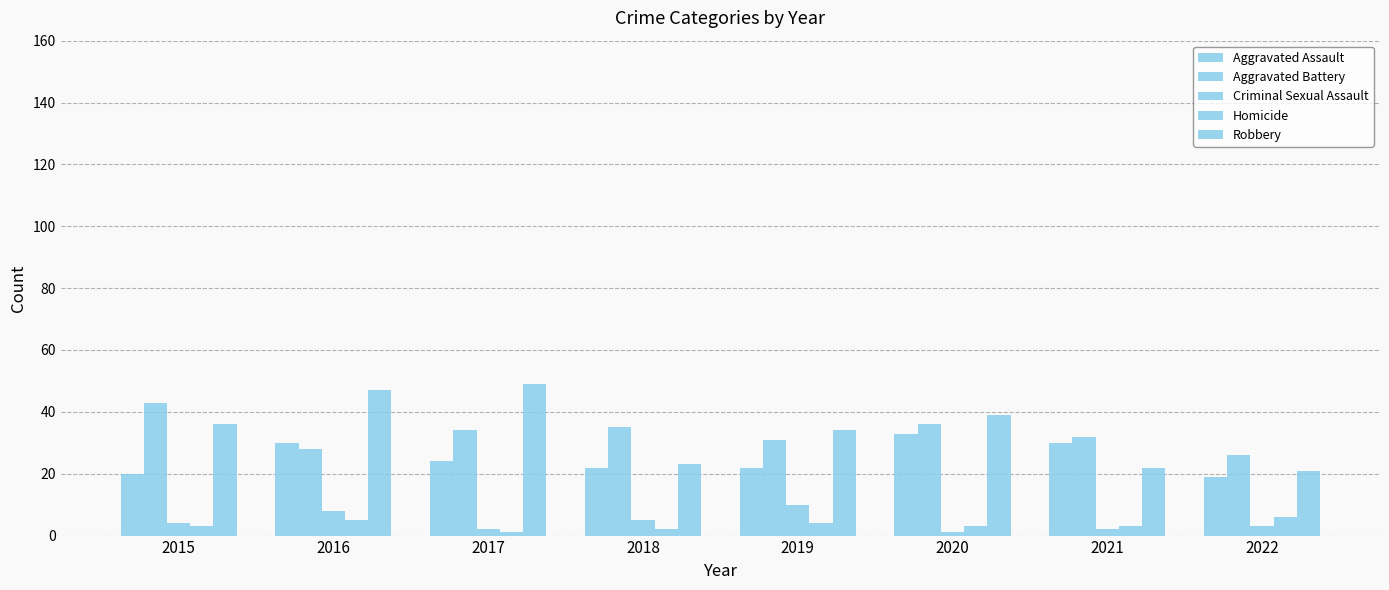

What is the value of the Aggravated Battery bar at the 5th from the left?

31